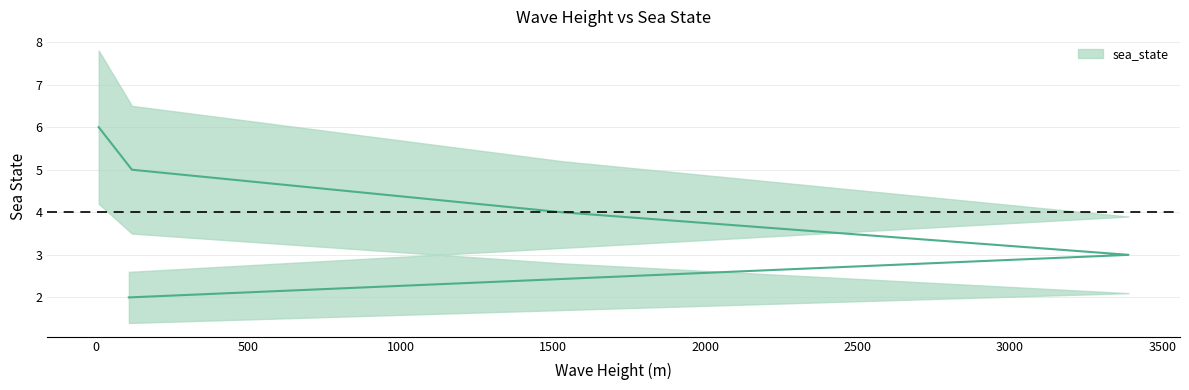

The value at 3389 is 3. True or false?

True